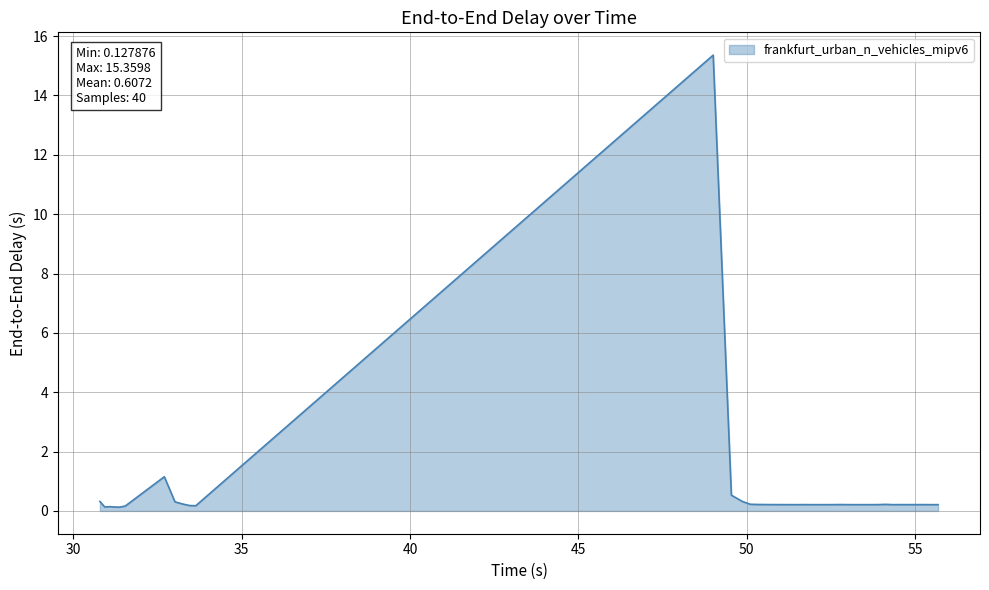

What is the difference between the maximum and minimum values?

15.2